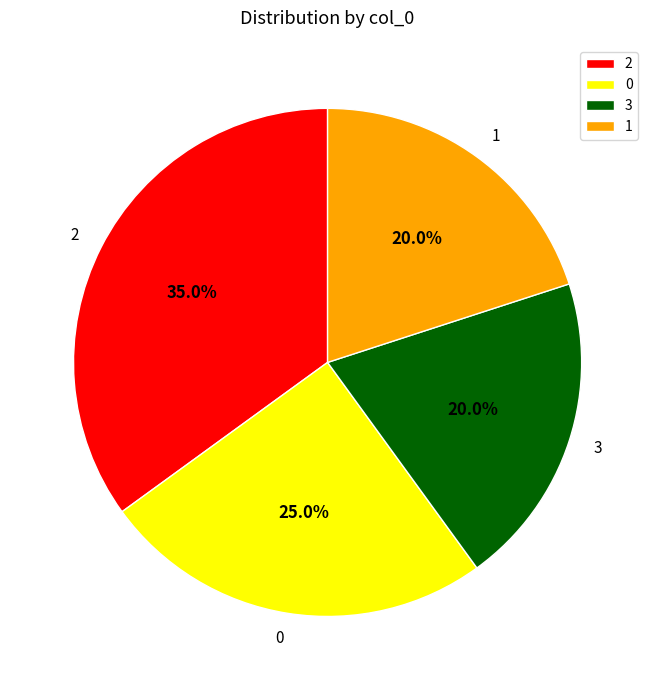

What percentage do 2 and 0 together represent?

60.0%